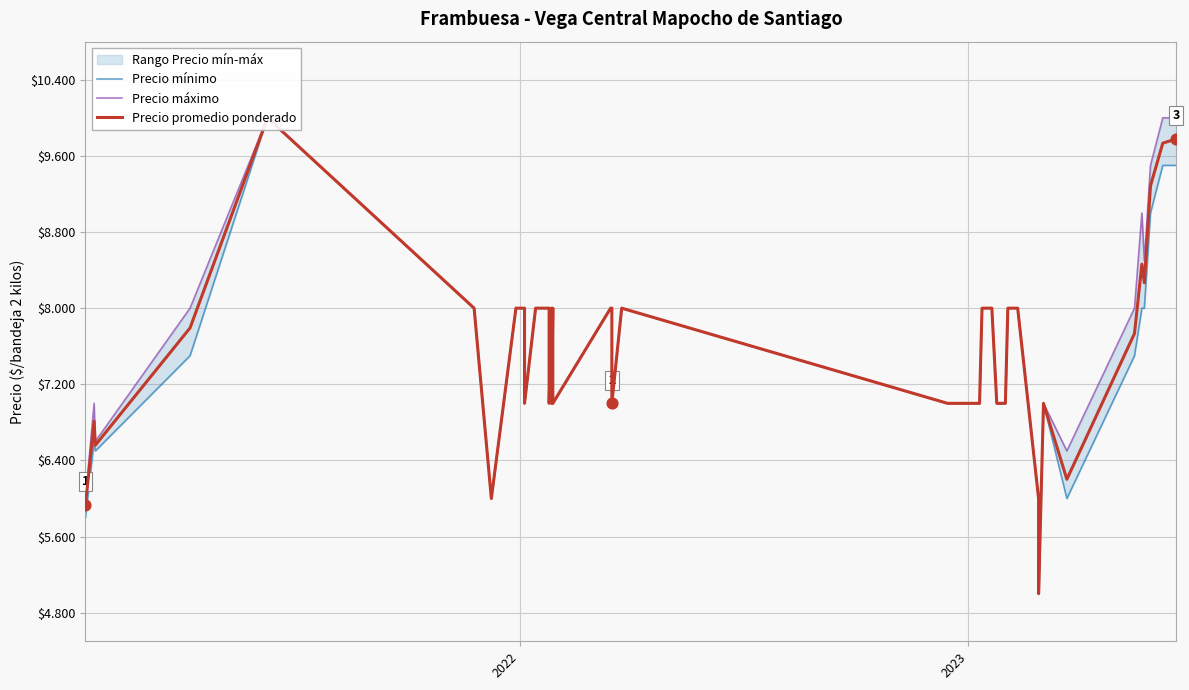

Which series reaches the minimum Y coordinate?

Precio mínimo